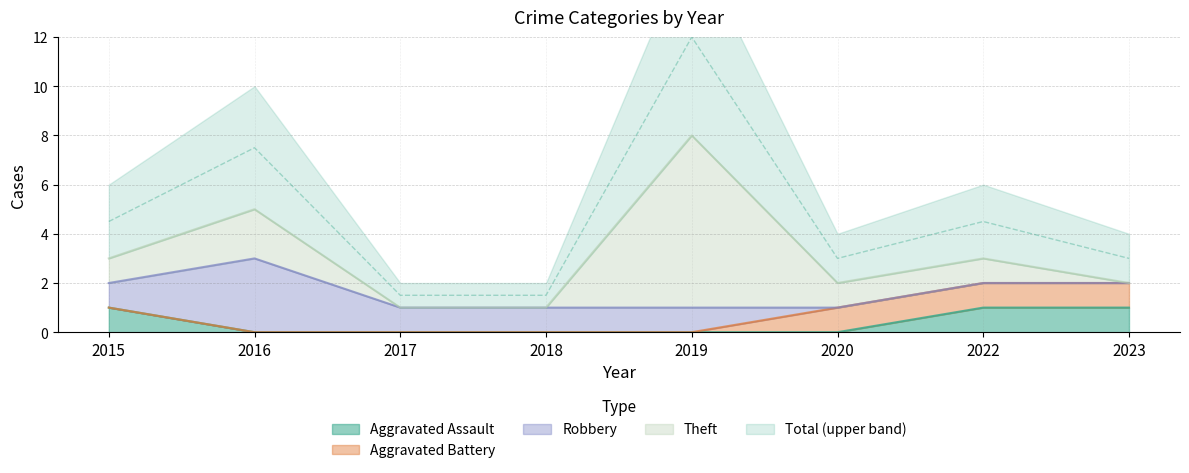

True or false: Total has a value of 2 at 2020.

True